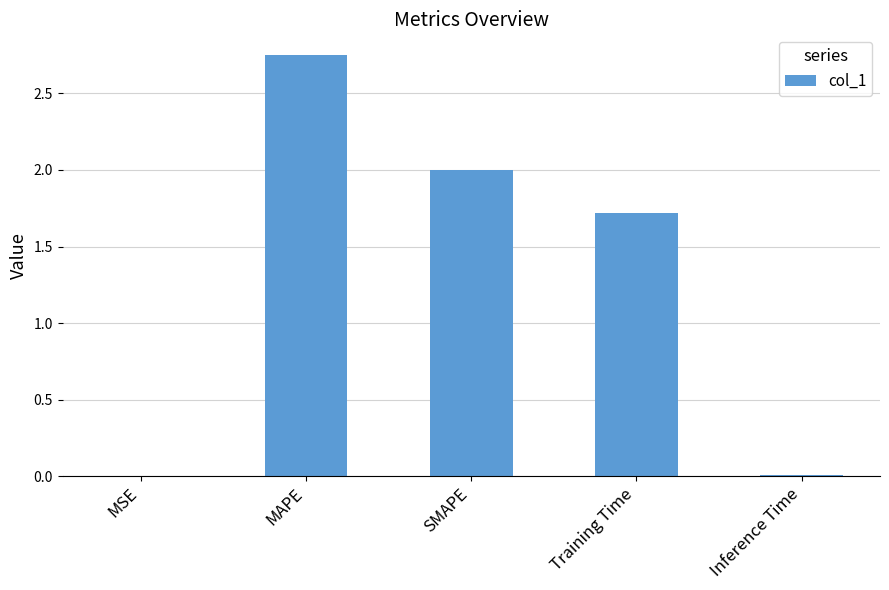

What is the sum of all values?

6.5